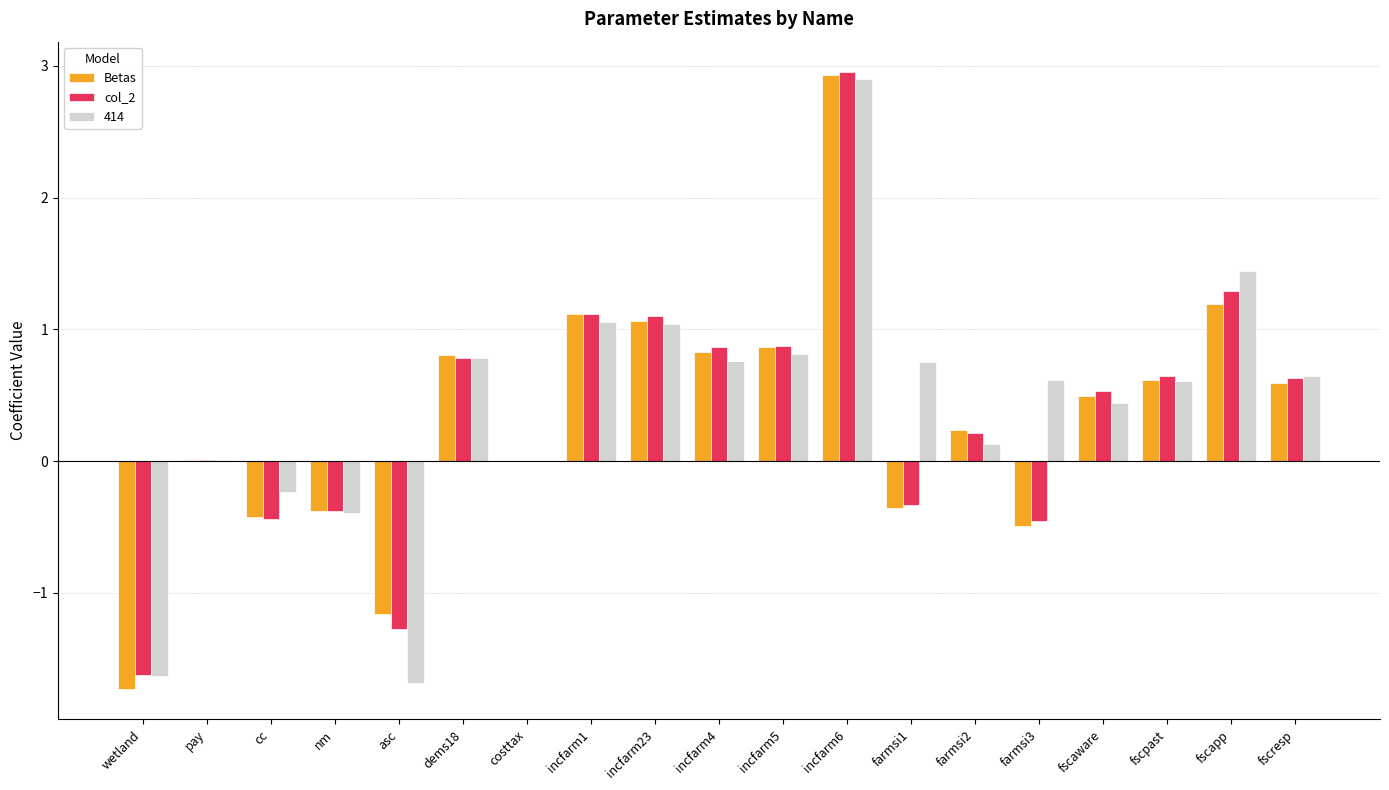

The col_2 series shows -0.1 at nm. True or false?

False